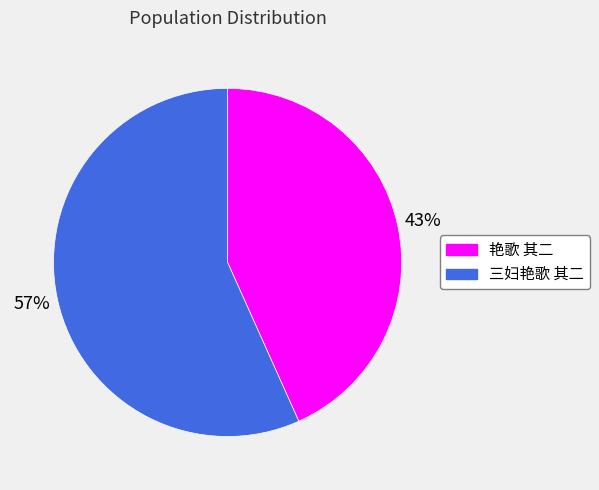

True or false: 三妇艳歌 其二 accounts for 57% of the total.

True